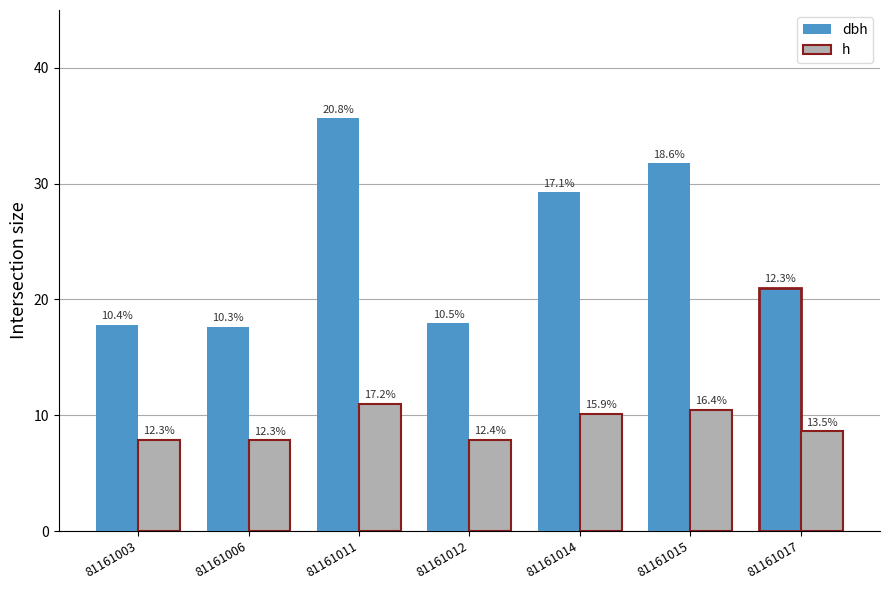

What are all the series names shown in the legend?

dbh, h